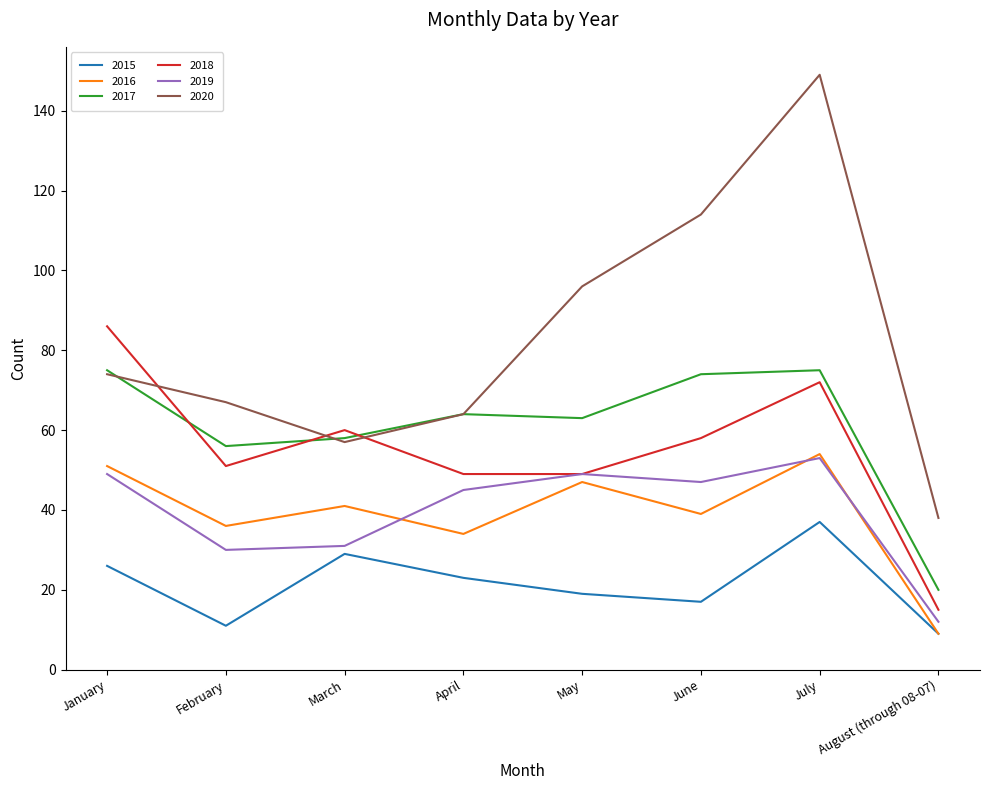

What position from the right is May?

4